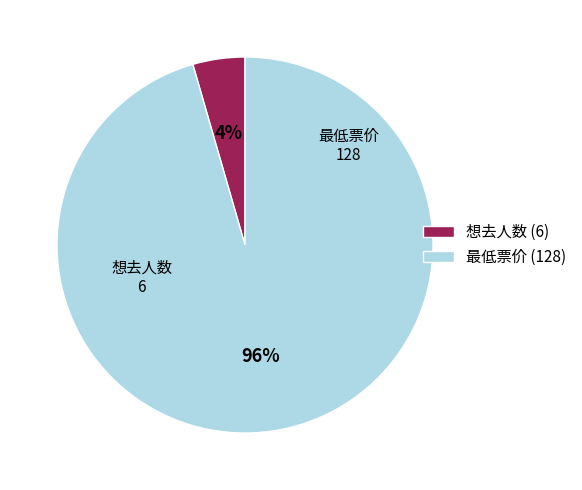

To the nearest percent, what percentage of the pie is 最低票价 (128)?

96%